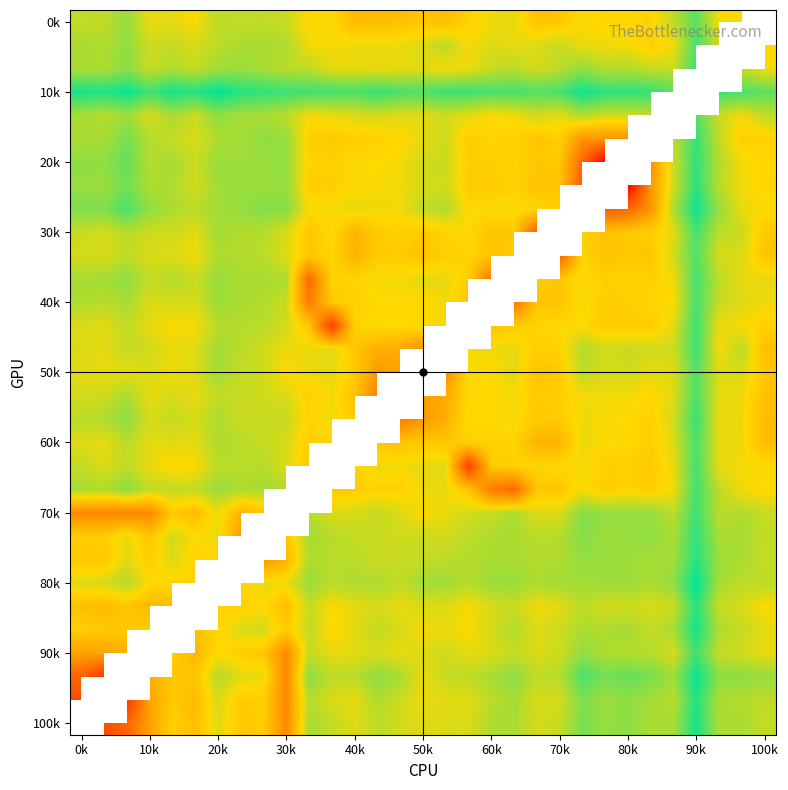

How many distinct data groups are displayed?

31